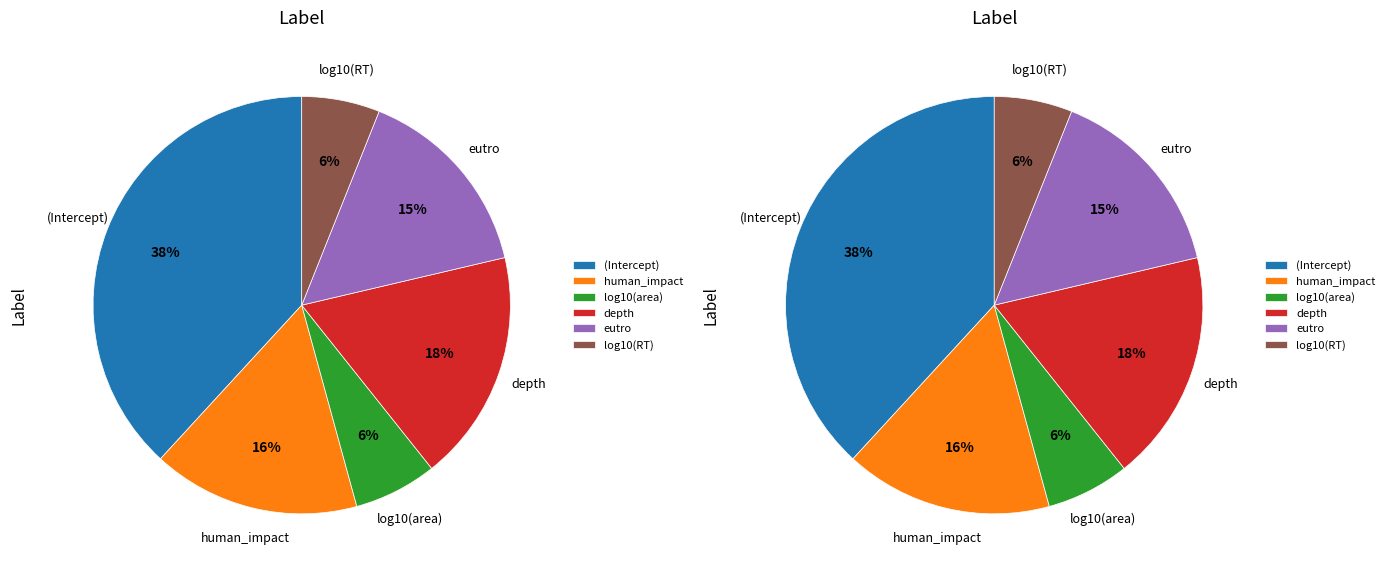

What percentage is the log10(RT) slice, to the nearest percent?

6%